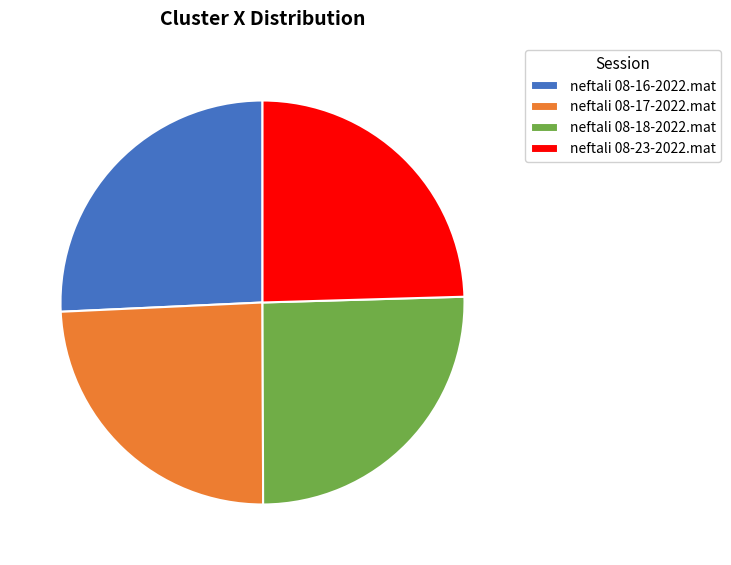

What is the ratio of the value at neftali 08-17-2022.mat to the value at neftali 08-16-2022.mat?

0.9